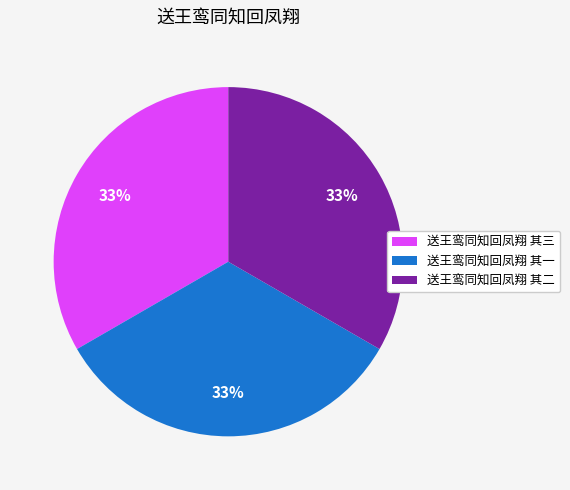

Count the number of slices in the pie.

3